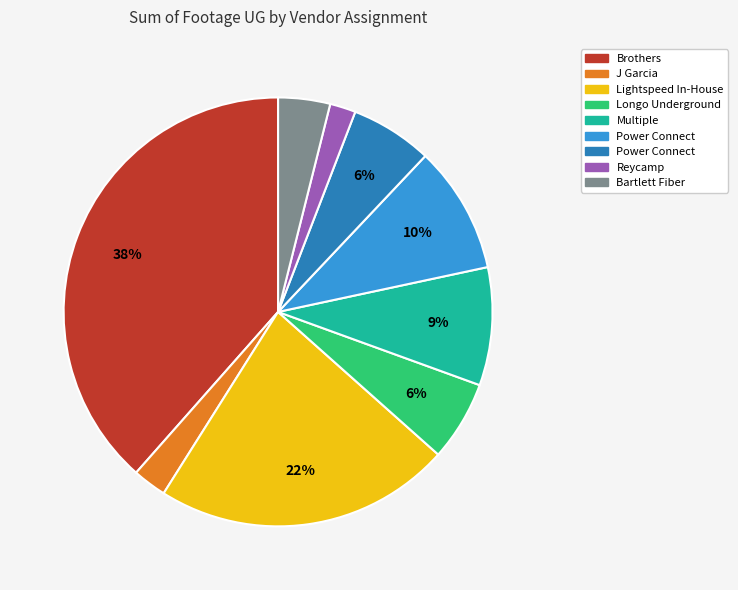

To the nearest percent, what is the average slice percentage?

11%